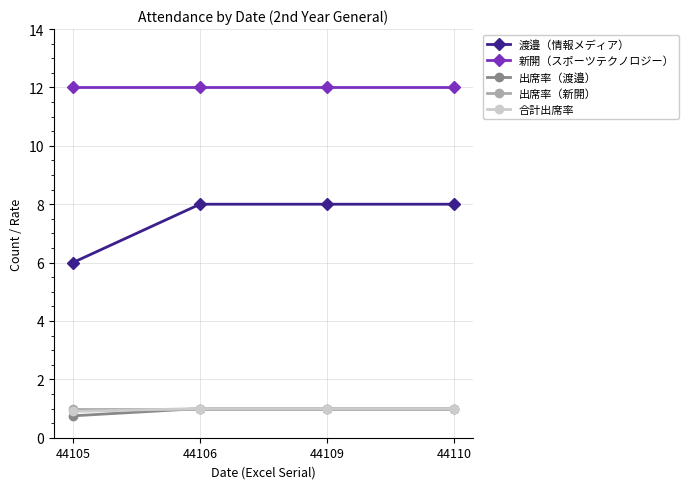

Reading left to right, list all the values displayed in this chart.

渡邉（情報メディア）: 6.0	8.0	8.0	8.0
新開（スポーツテクノロジー）: 12.0	12.0	12.0	12.0
出席率（渡邉）: 0.8	1.0	1.0	1.0
出席率（新開）: 1.0	1.0	1.0	1.0
合計出席率: 0.9	1.0	1.0	1.0